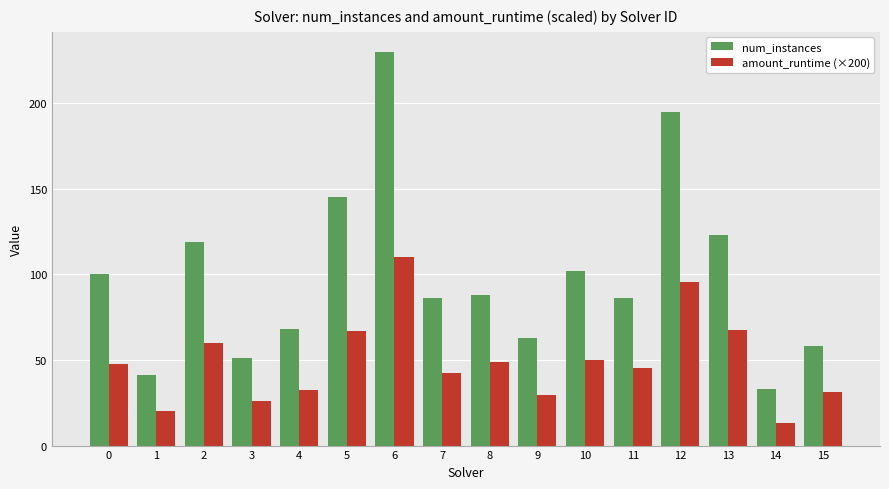

Which series has the widest spread of values?

num_instances